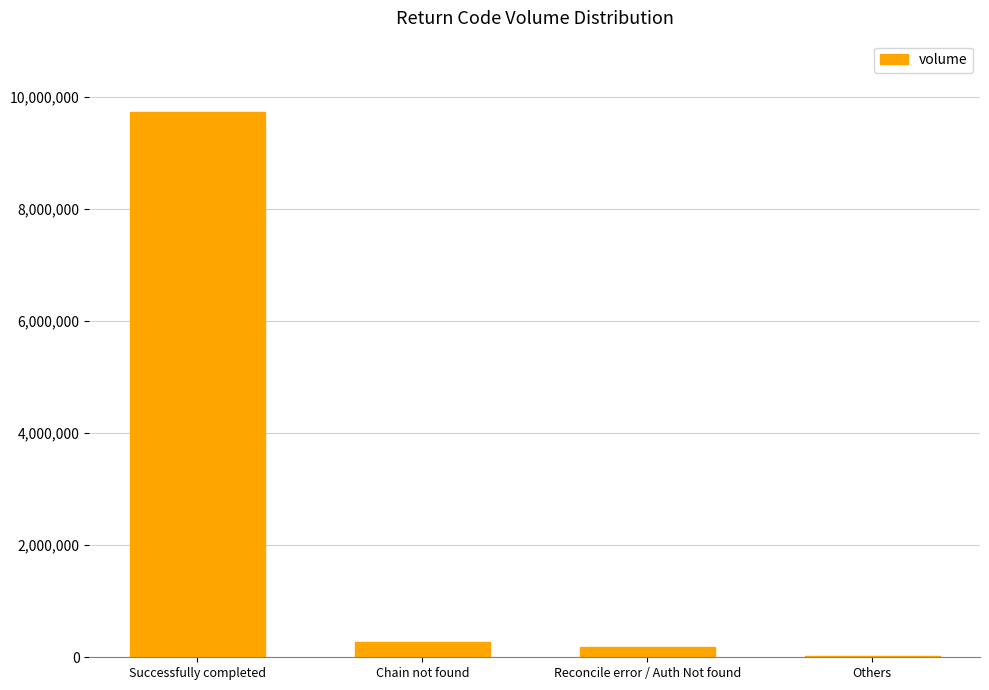

What is the sum of the values at Chain not found and Successfully completed?

9997374